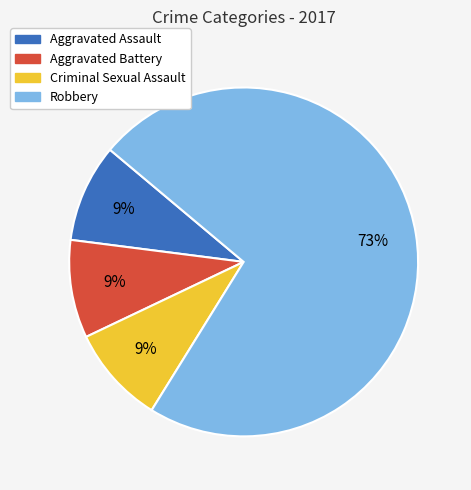

Is it true that Aggravated Assault is 4% of the pie?

False